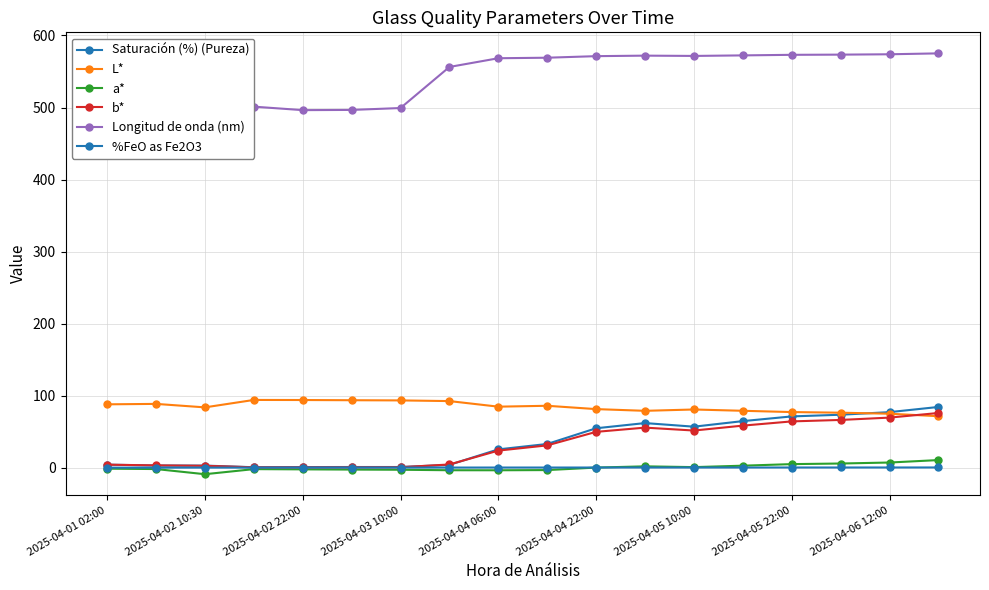

How many categories are shown in the chart?

18